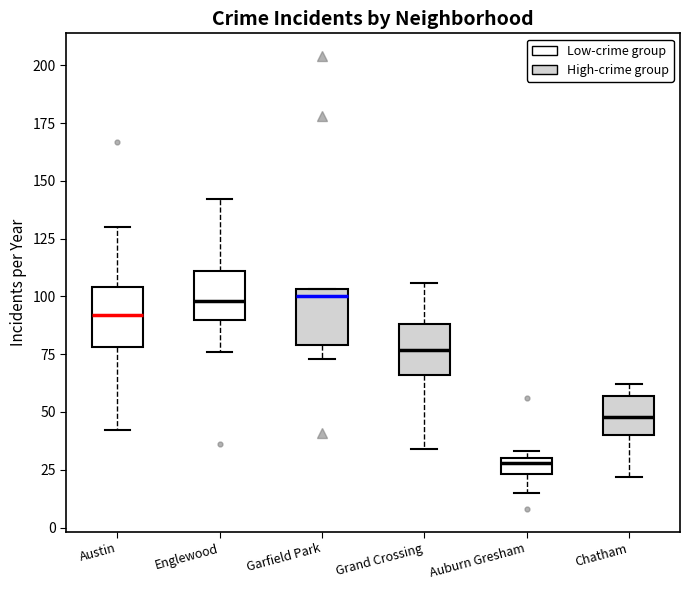

Which box has the lowest median line?

Auburn Gresham